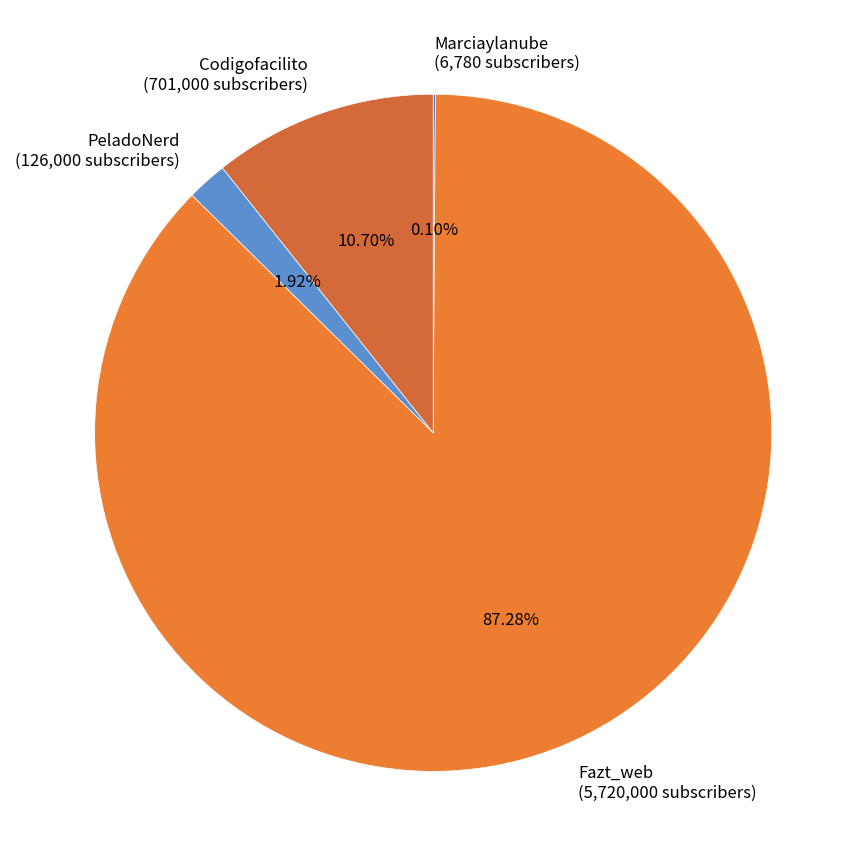

To the nearest percent, what is the average slice percentage?

25%